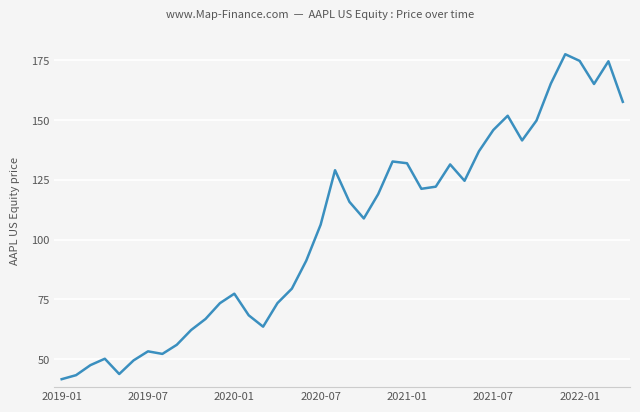

What is the maximum value shown in the chart?

177.6